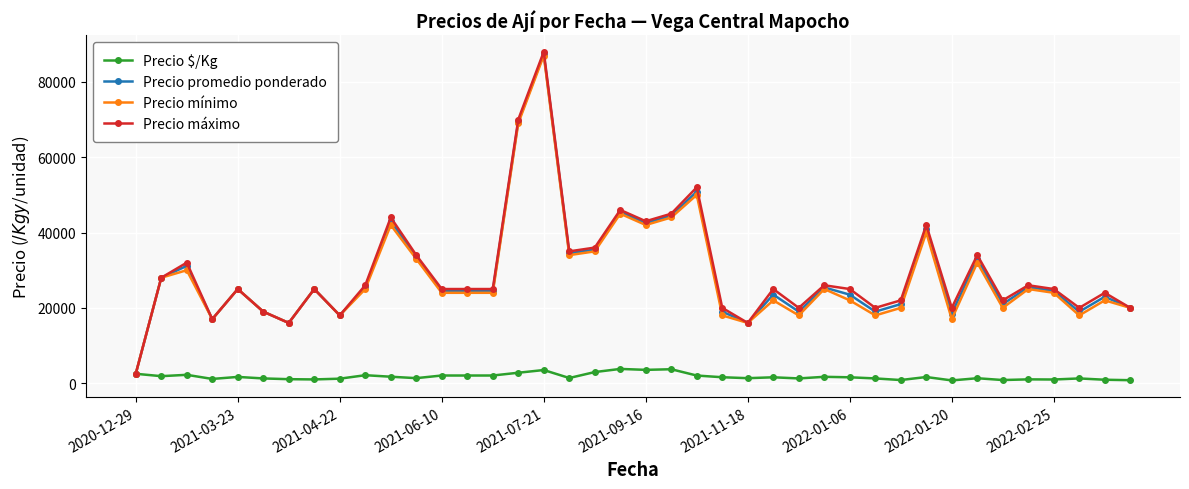

What is the minimum value for Precio mínimo?

2500